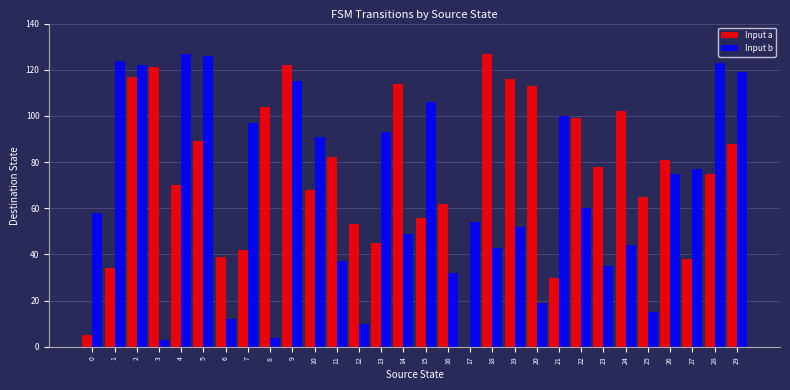

How many series are shown in this chart?

2